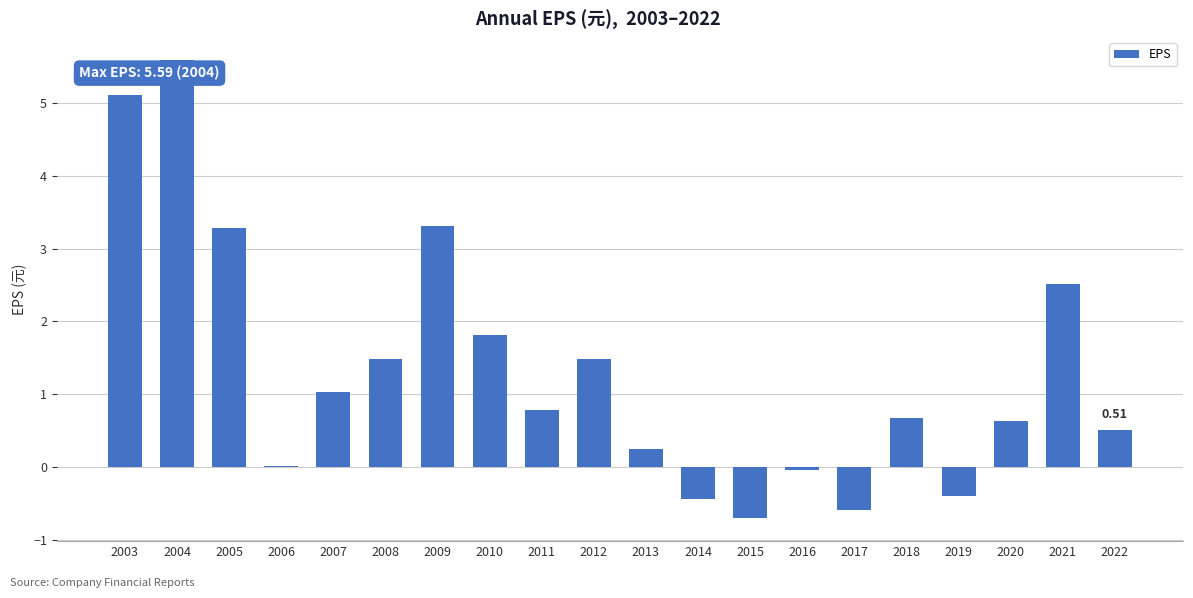

What is the sum of all values?

26.3